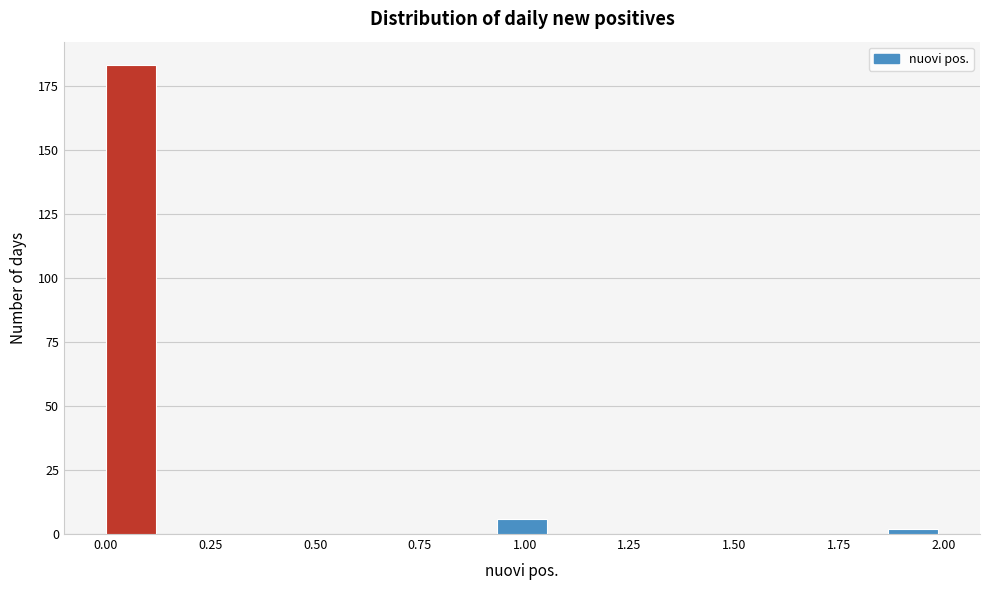

Around what value on the x-axis is the tallest bar? Give the approximate position of its centre, as read against the axis.

0.05